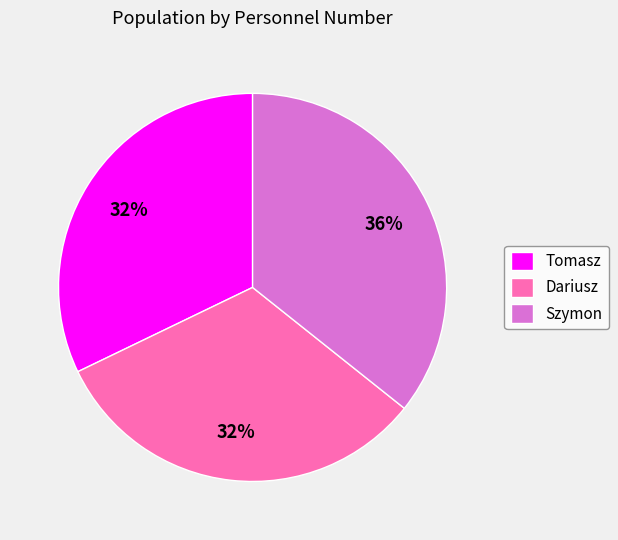

To the nearest percent, what portion does Dariusz represent?

32%